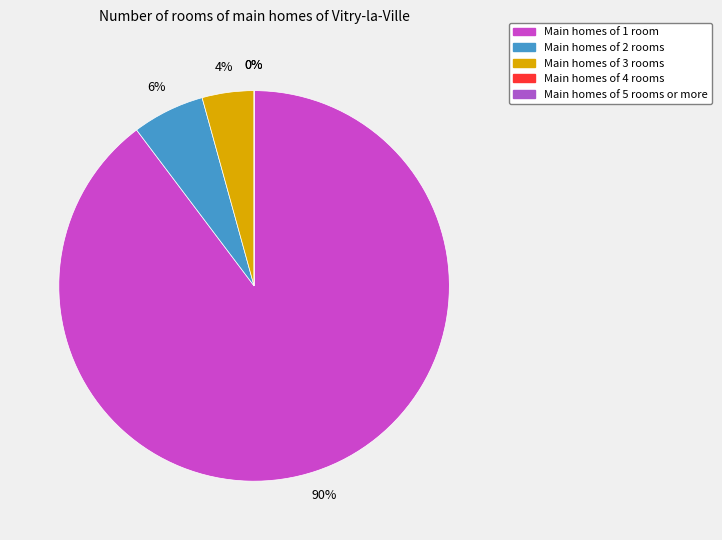

The count slice represents 90% of the pie. True or false?

True